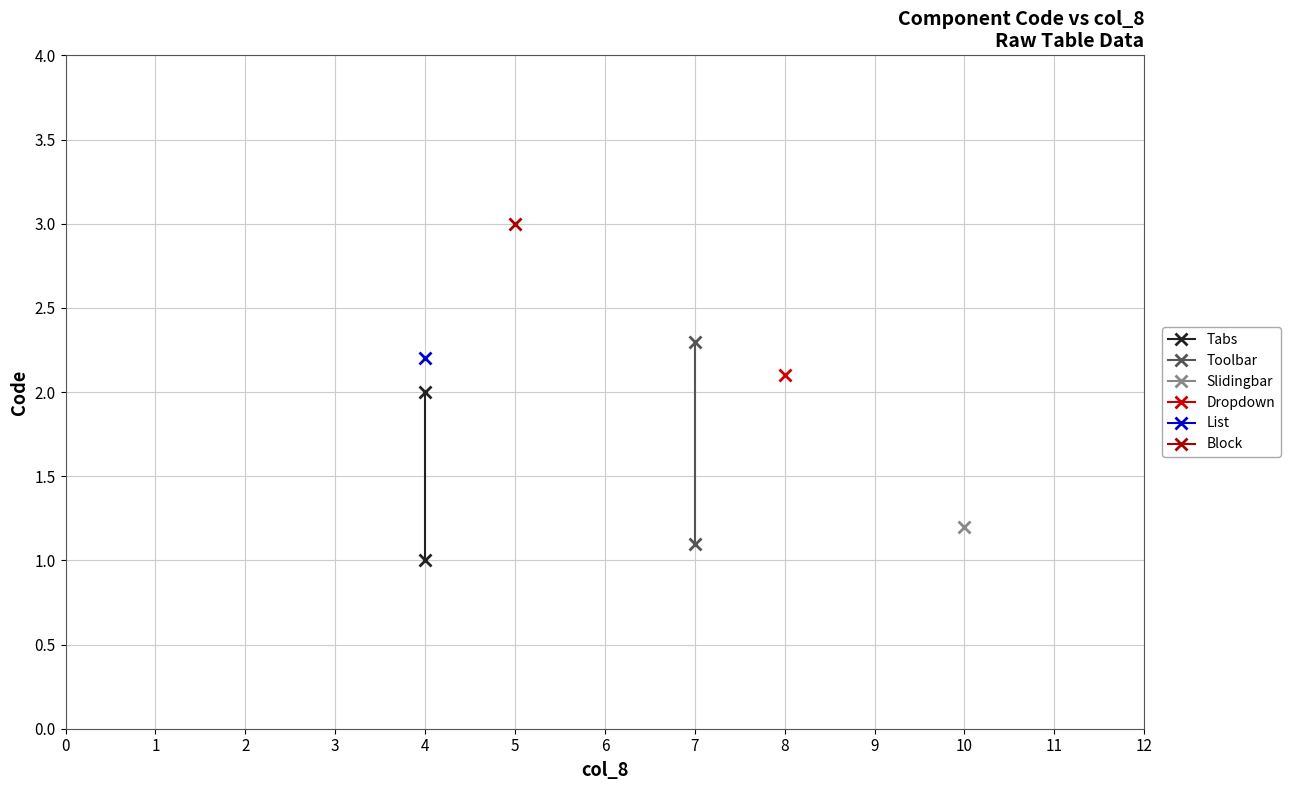

True or false: Toolbar has a value of 1.3 at 7.

False